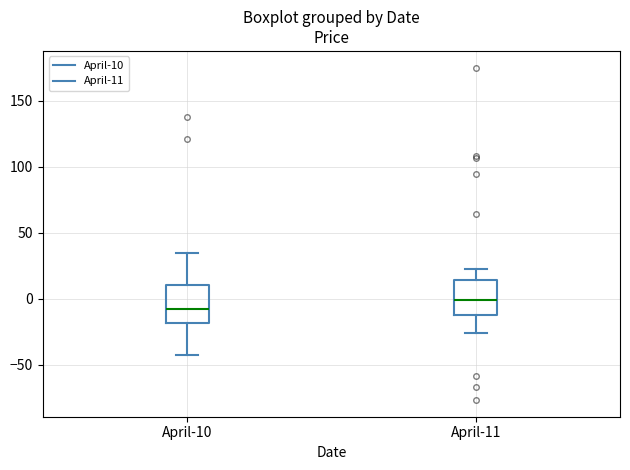

Which box has the highest median line?

April-11